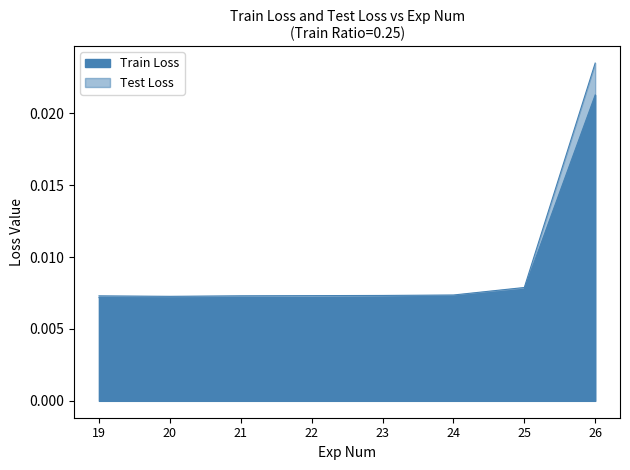

What is the sum of all Train Loss values?

0.1